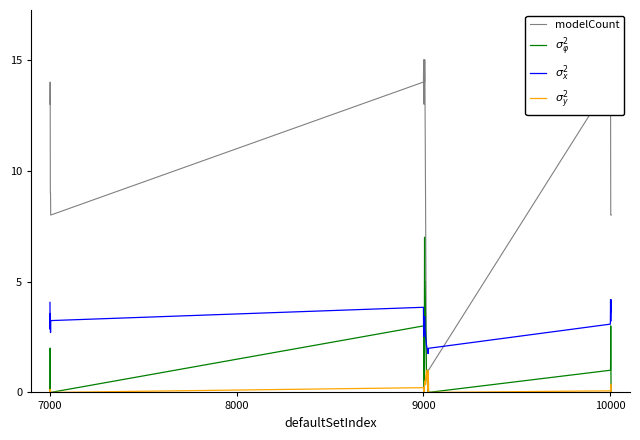

In $\sigma_x^2$, how many points are higher than both neighbors (excluding endpoints)?

7